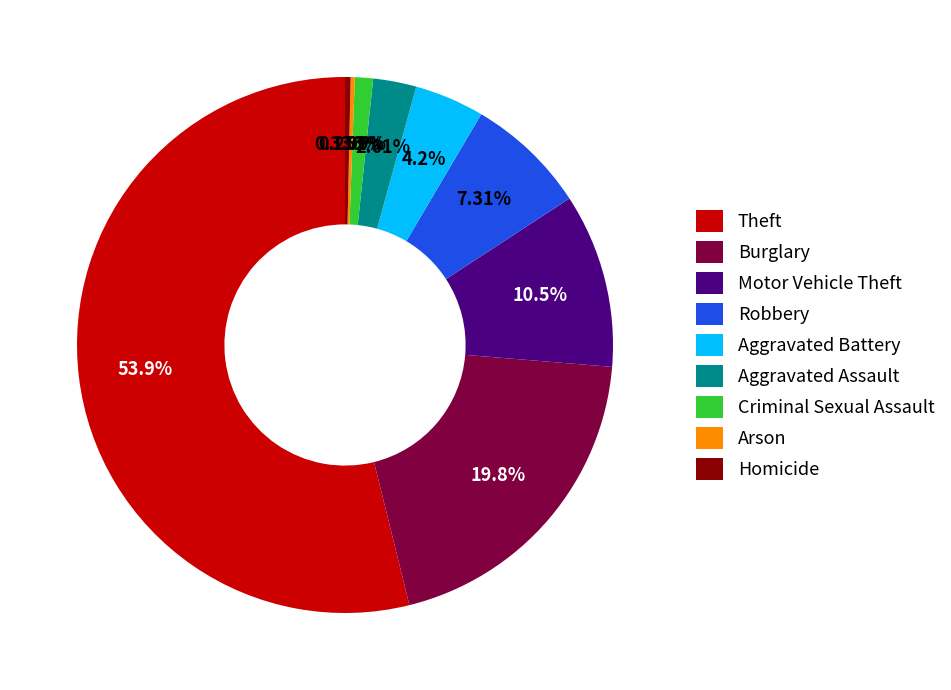

Between Theft and Motor Vehicle Theft, which is larger?

Theft